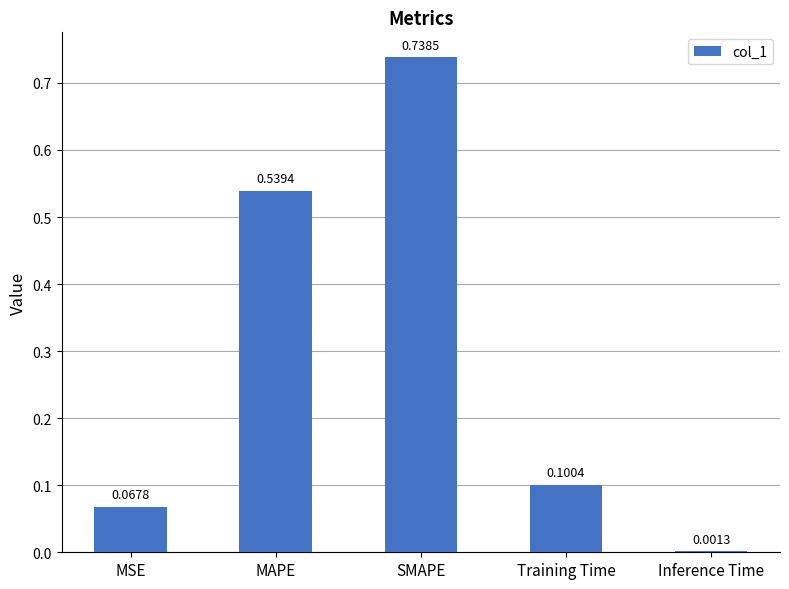

What is the sum of the values at SMAPE and Training Time?

0.8